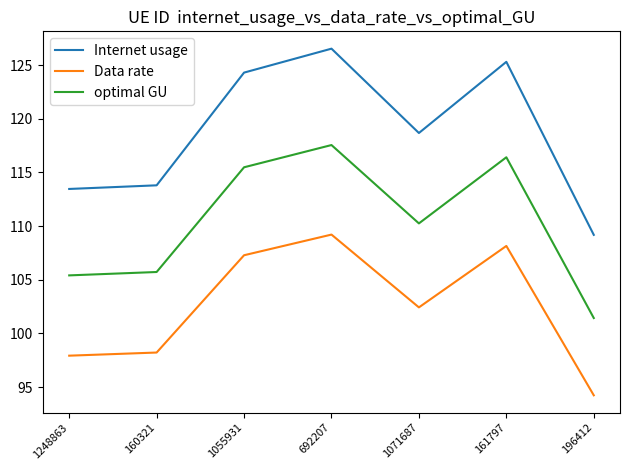

At how many categories does at least one series exceed 115?

4